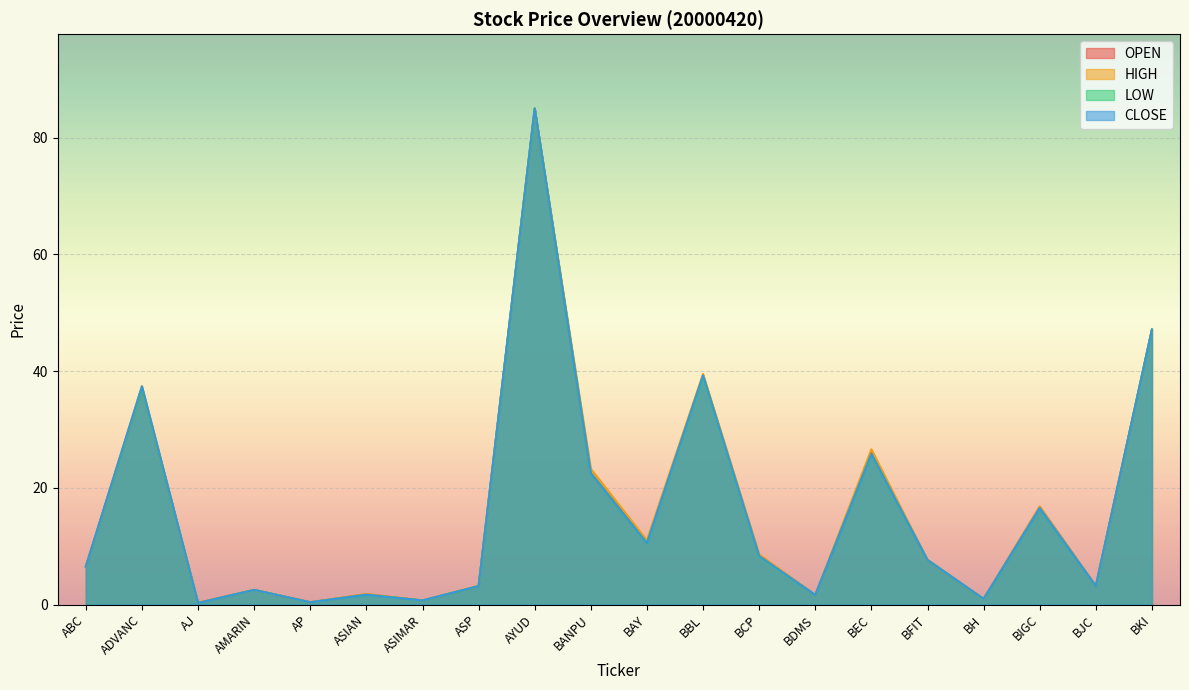

Where is the first local maximum for OPEN?

ADVANC